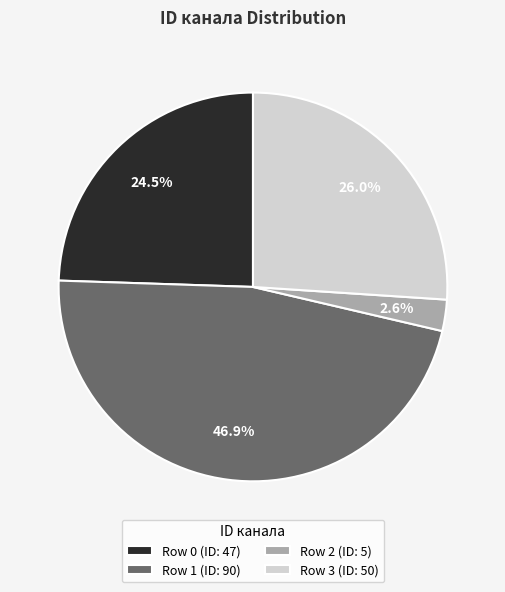

Between Row 1 (ID: 90) and Row 3 (ID: 50), which is larger?

Row 1 (ID: 90)